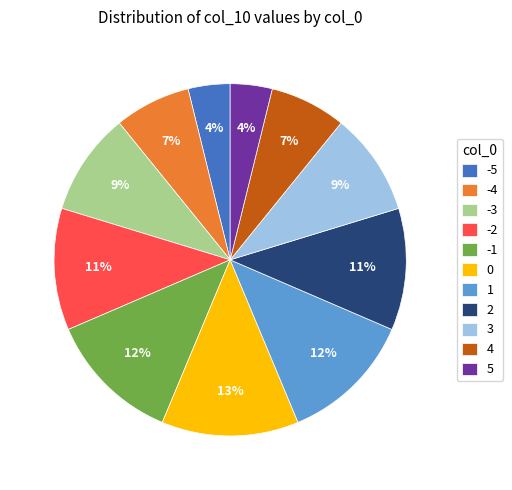

Is there a majority slice in this chart?

No